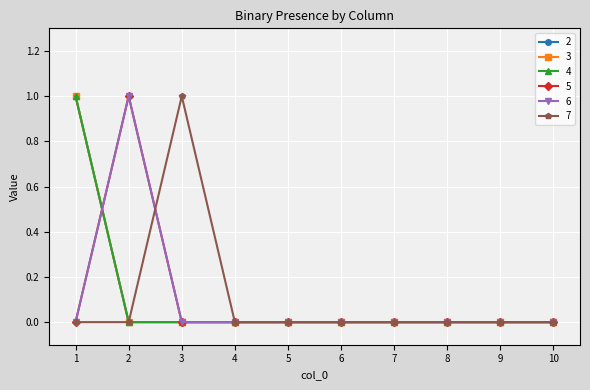

At which label does 6 reach its minimum?

1